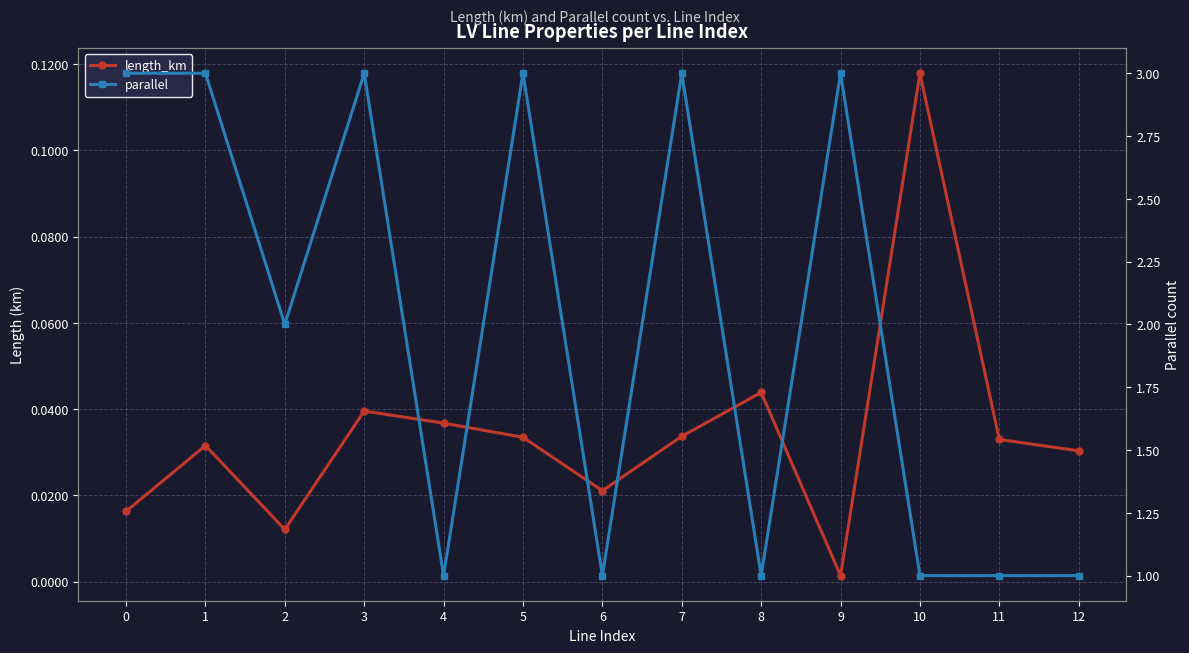

Where is the first local maximum for length_km?

1